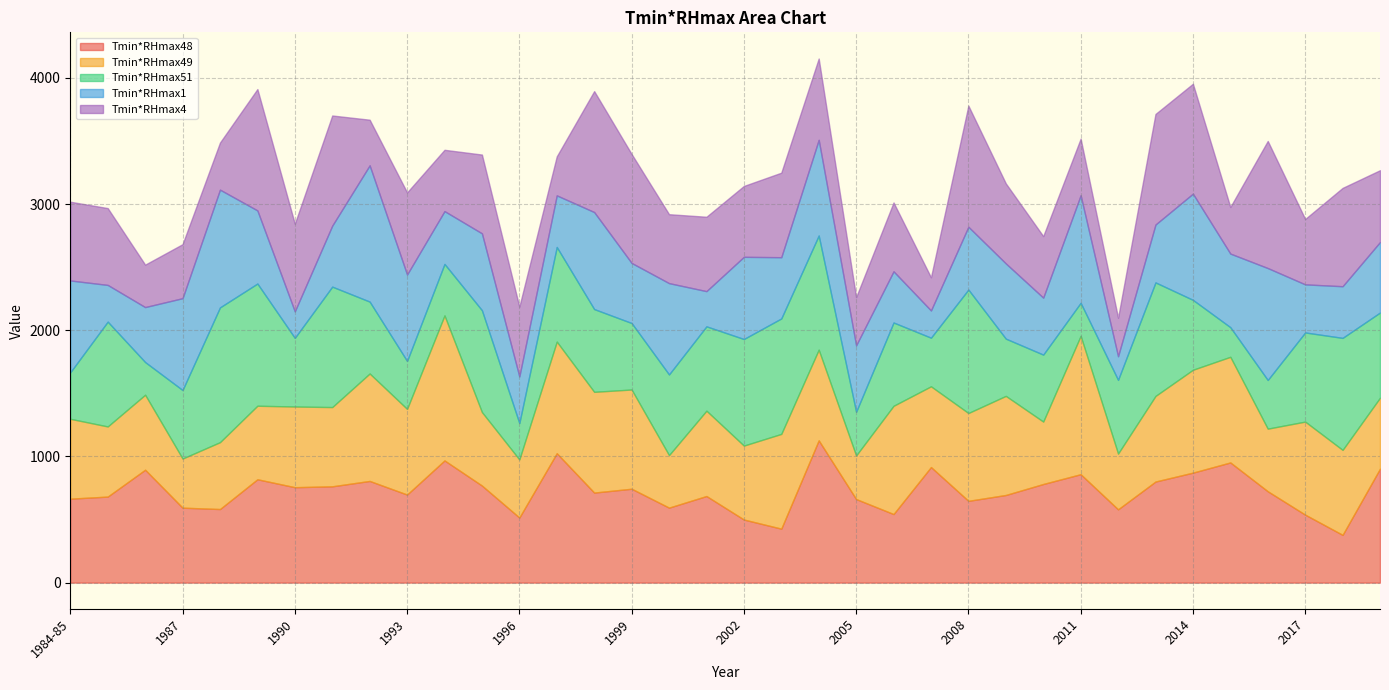

The value of Tmin*RHmax51 at 2006 is 660.0. True or false?

True